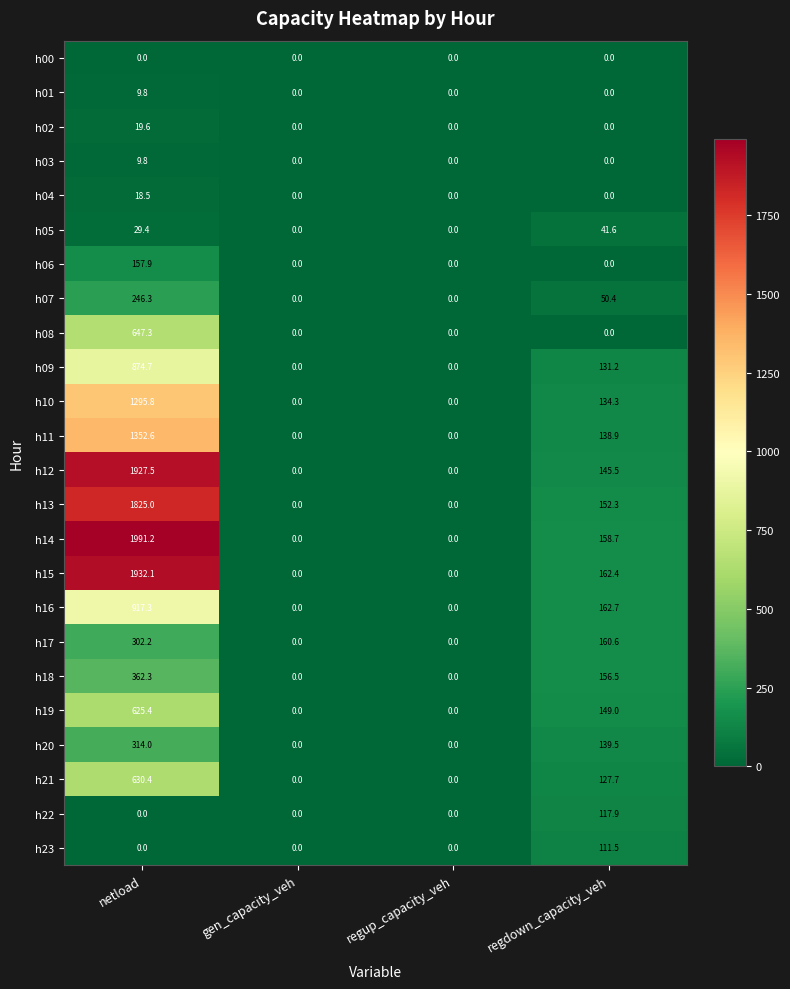

Where does the h13 series first go above 152?

netload